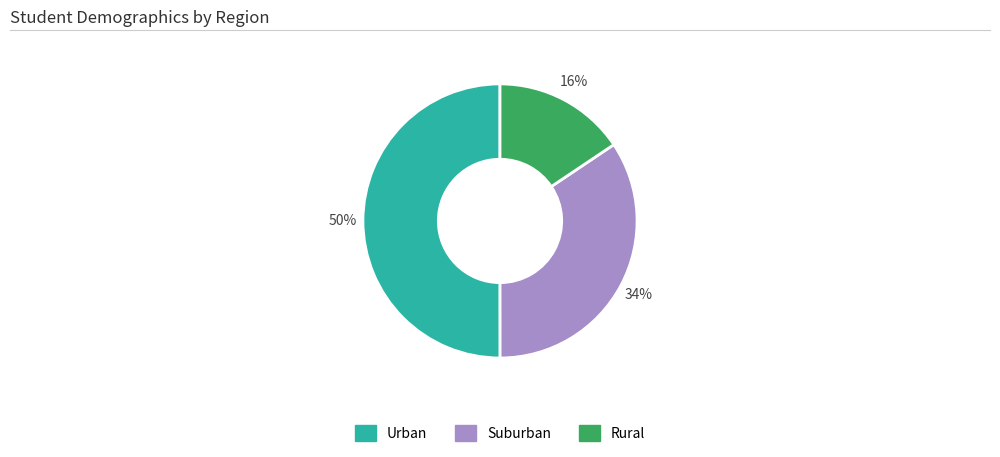

To the nearest percent, what is the average slice percentage?

33%